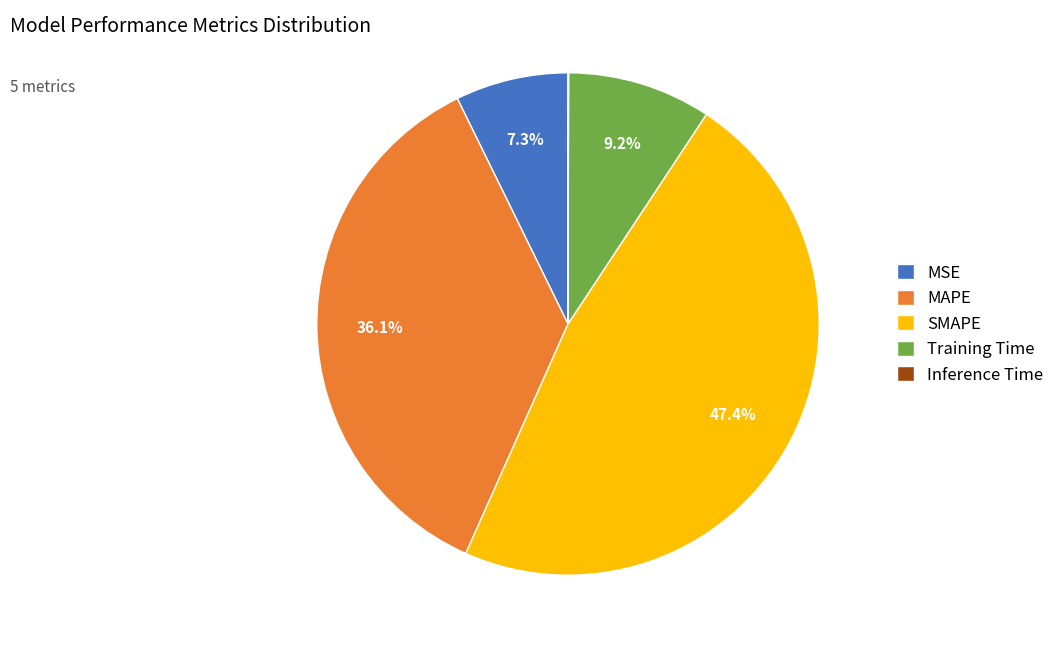

Is there any slice that represents more than half of the pie?

No